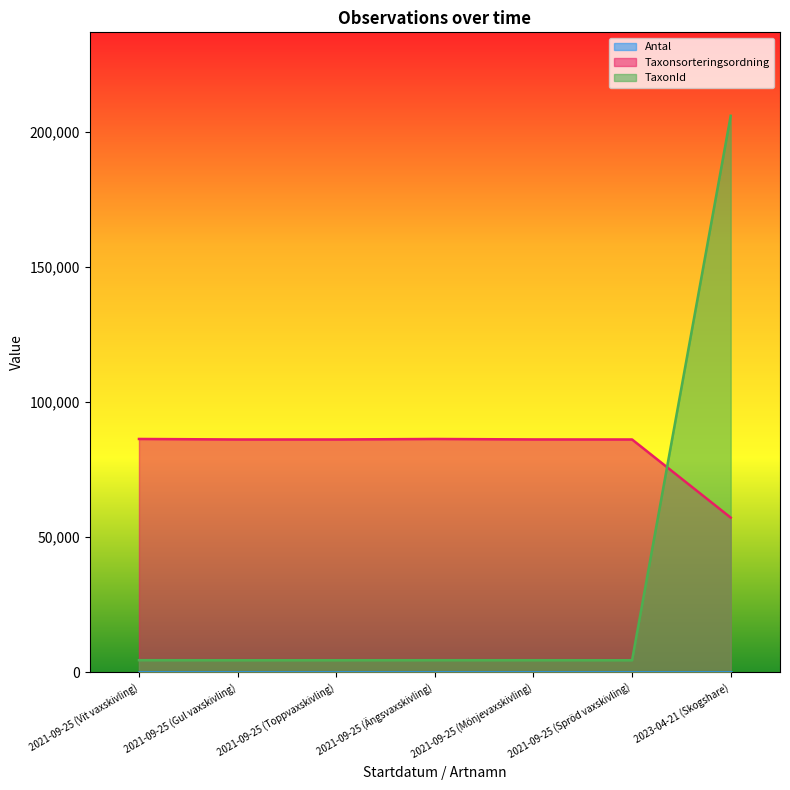

Rank the series by their average value, from highest to lowest.

Taxonsorteringsordning, TaxonId